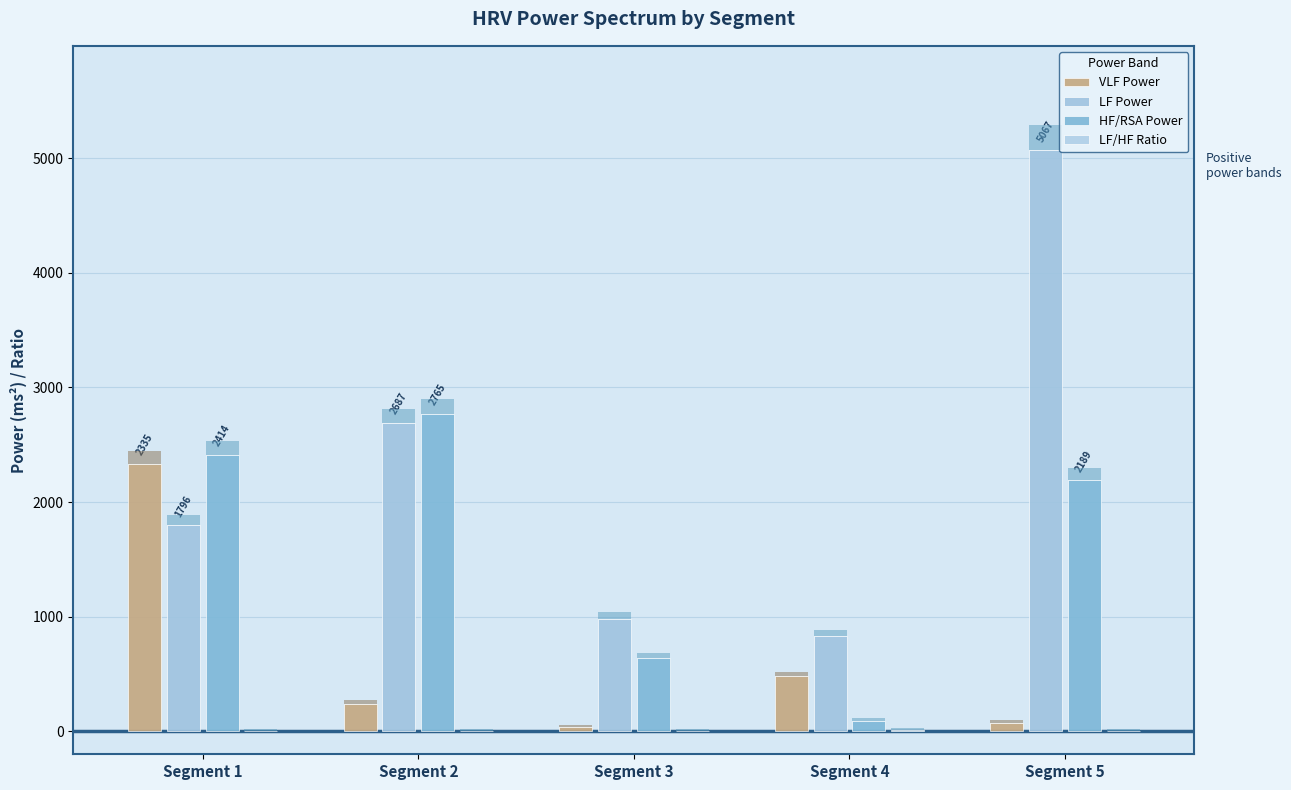

What is the value of the LF Power bar at the 2nd from the left?

2687.1